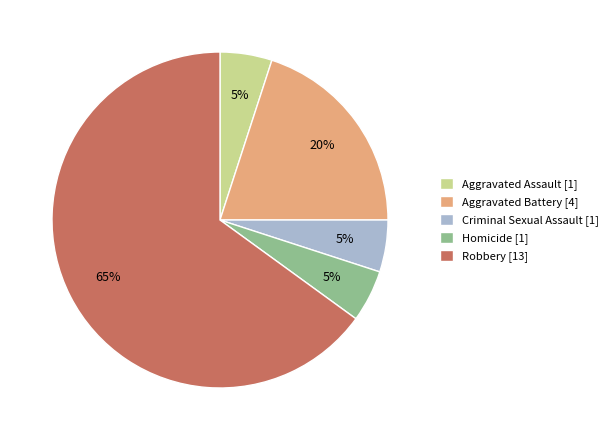

To the nearest percent, what is the difference between the Aggravated Assault and Robbery slice percentages?

60%